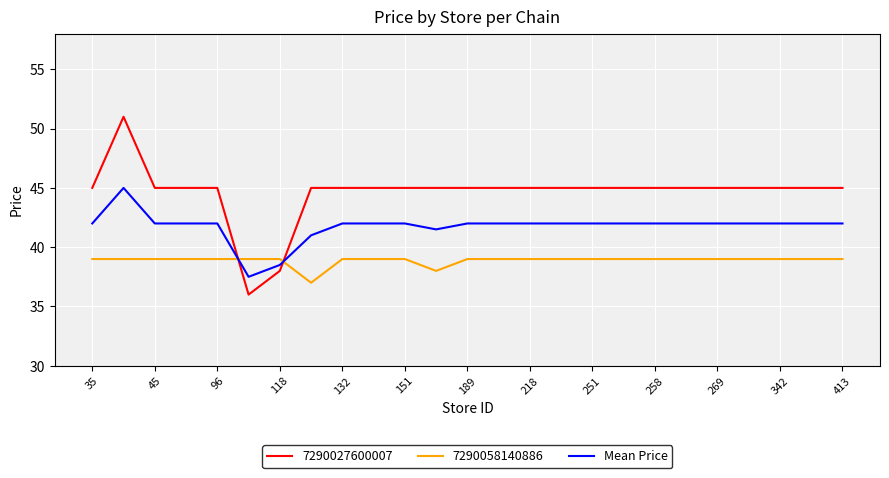

List the series in order of their peak value, lowest first.

7290058140886, Mean Price, 7290027600007